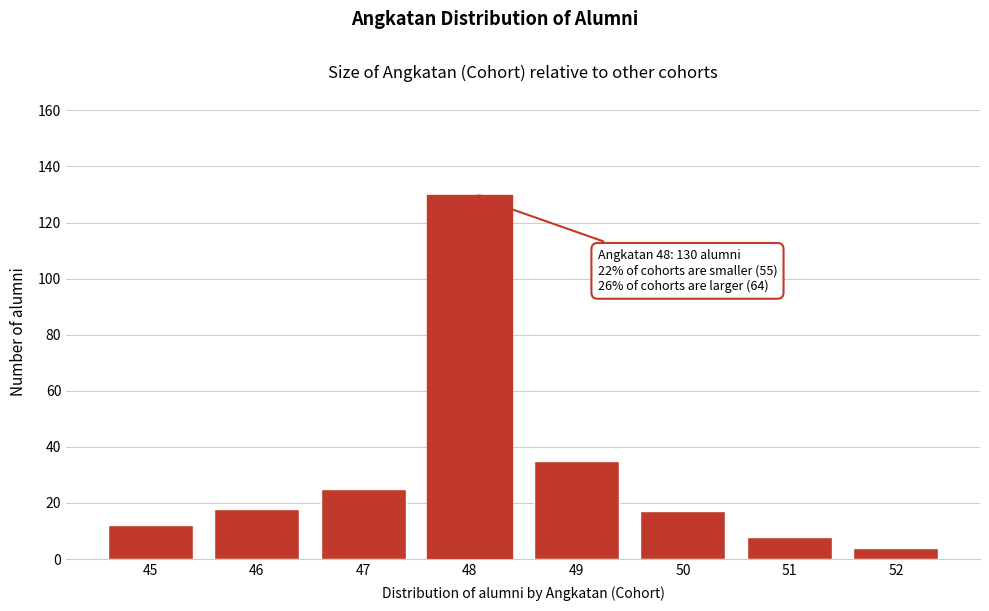

Reading right to left, extract all data points from this chart.

52=4	51=8	50=17	49=35	48=130	47=25	46=18	45=12